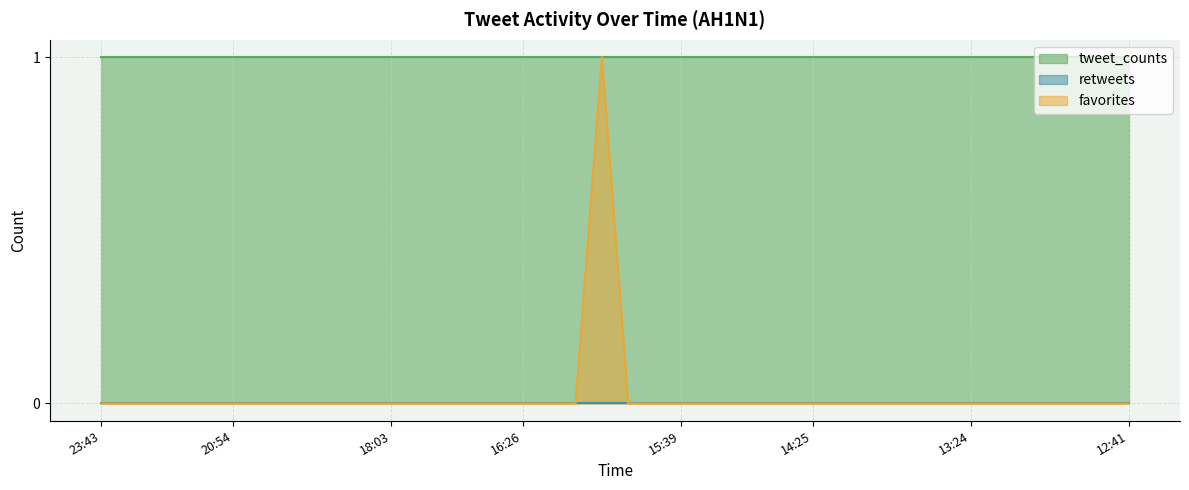

True or false: the data has more than 1 interior local peaks.

False